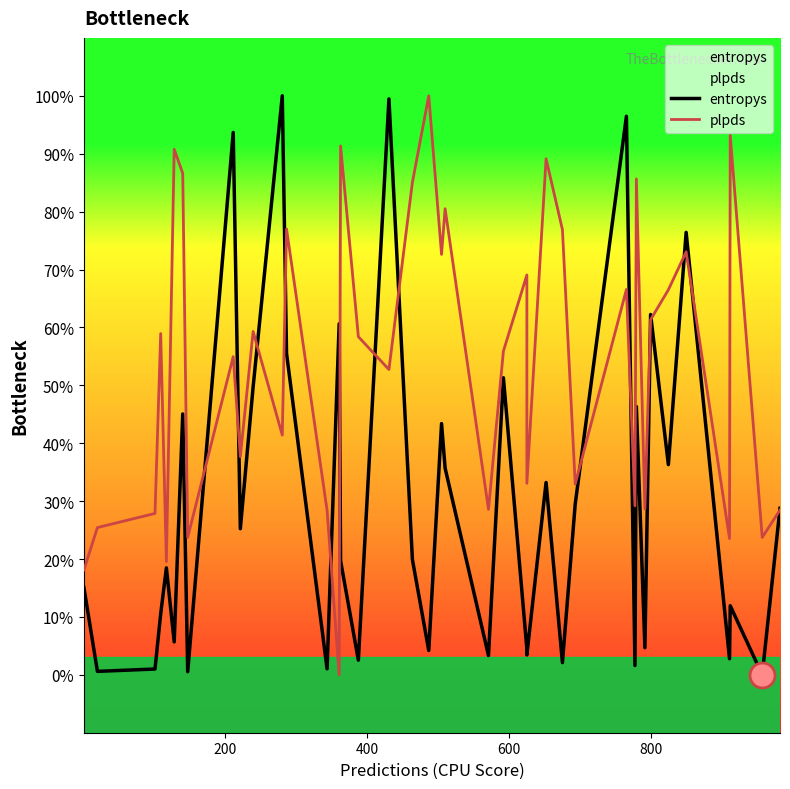

How many times do entropys and plpds cross each other?

15